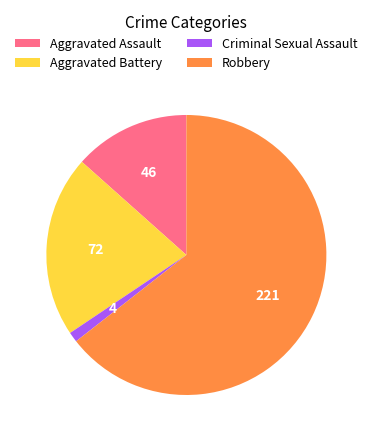

Which has a higher value, Aggravated Assault or Aggravated Battery?

Aggravated Battery